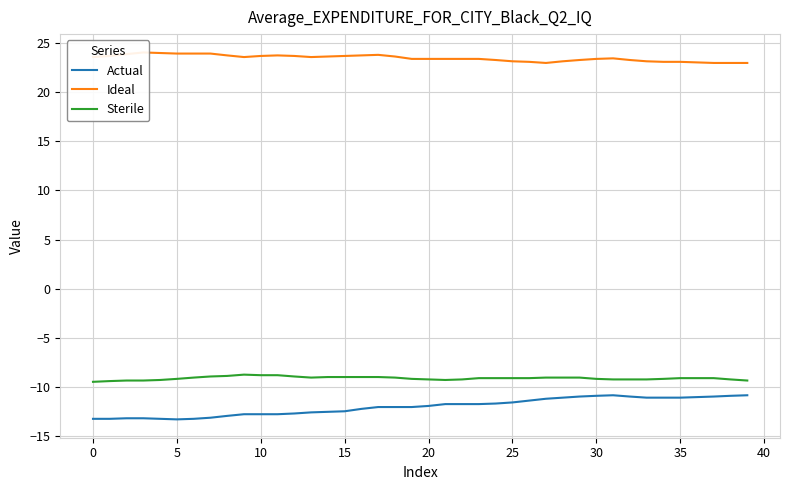

True or false: Sterile and Actual cross at least once.

False